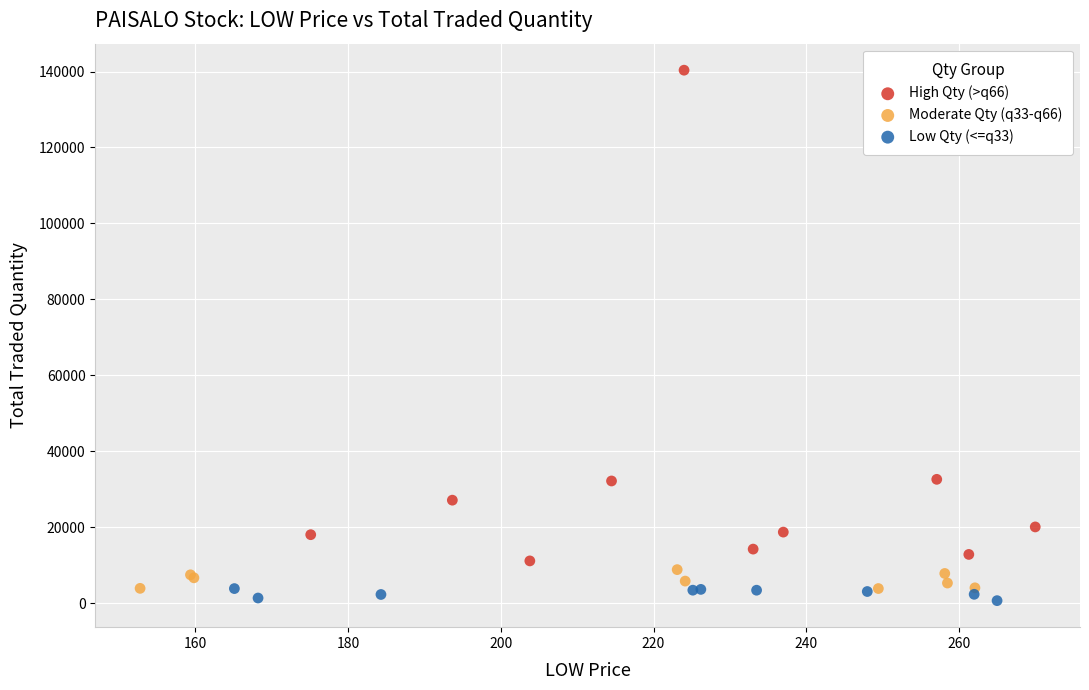

What are all the series names shown in the legend?

High Qty (>q66), Moderate Qty (q33-q66), Low Qty (<=q33)